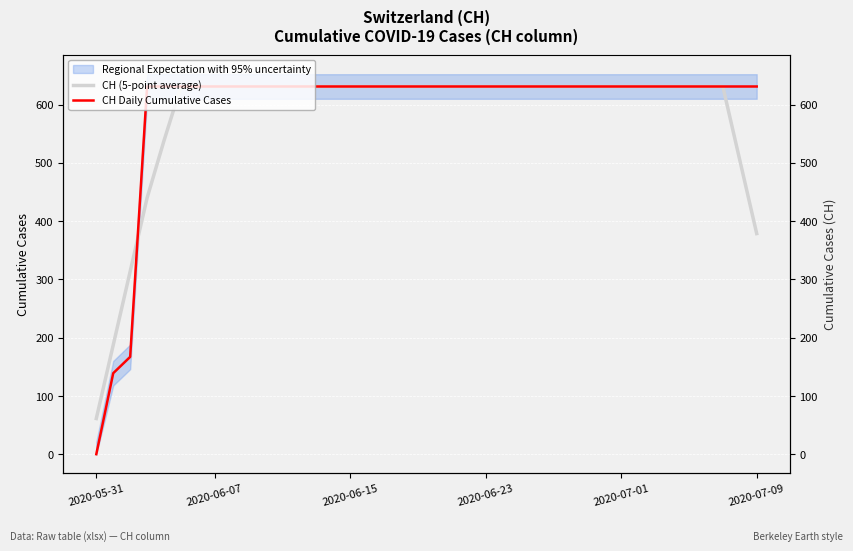

Which series has the largest range (max minus min)?

CH Daily Cumulative Cases